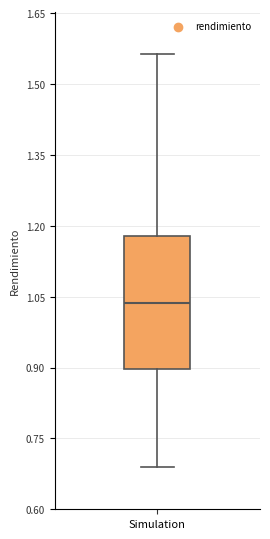

Read this box plot against the y-axis: the position of the median line, the range covered by the box, and the ends of both whiskers. The values are not printed on the chart, so give them approximately, as read against the axis.

median 1.04, box 0.90 to 1.18, whiskers 0.68 to 1.56